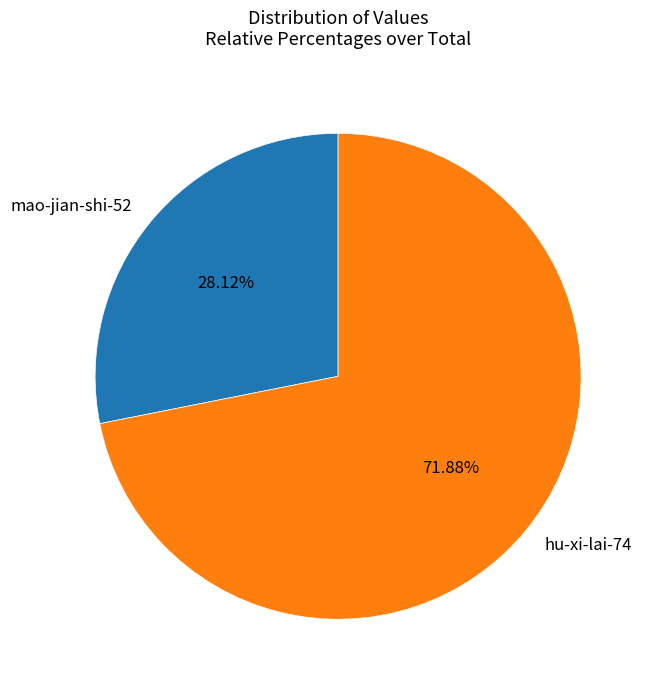

How many segments does this pie chart have?

2